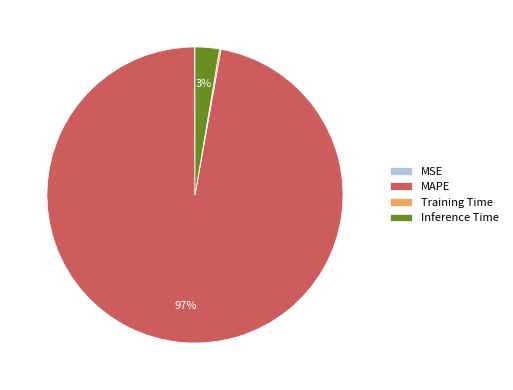

Which slice is the largest?

MAPE